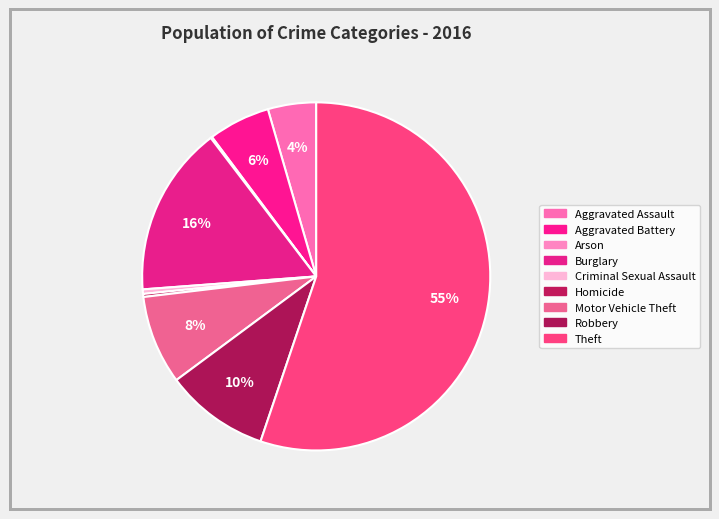

To the nearest percent, what percentage of the pie is Aggravated Battery?

6%